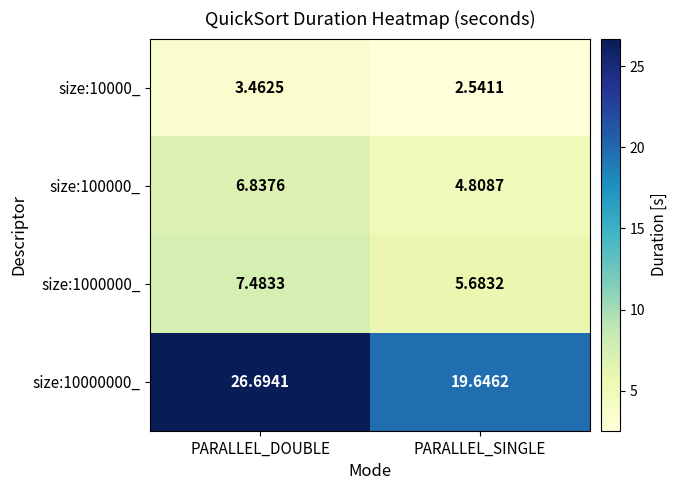

List the labels in order of size:1000000_ value, smallest first.

PARALLEL_SINGLE, PARALLEL_DOUBLE